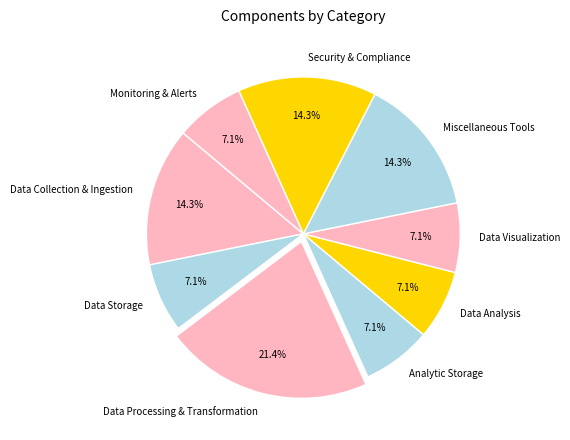

Is Analytic Storage the majority of the pie?

No